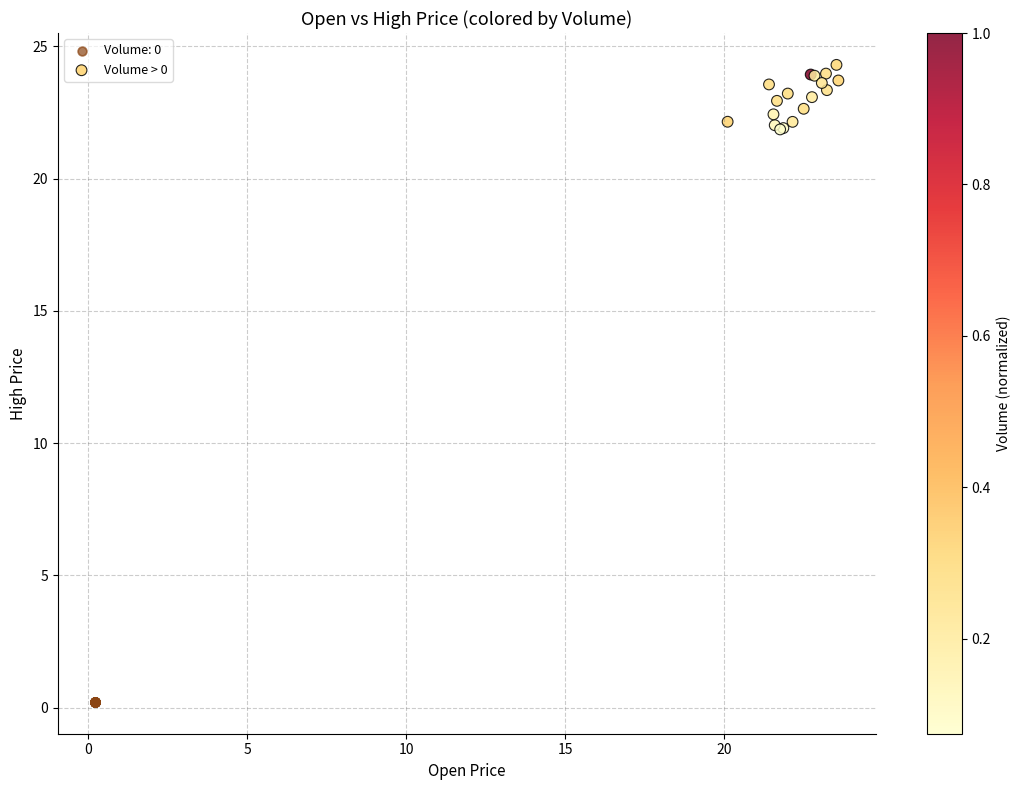

Which series reaches the maximum Y coordinate?

Volume > 0